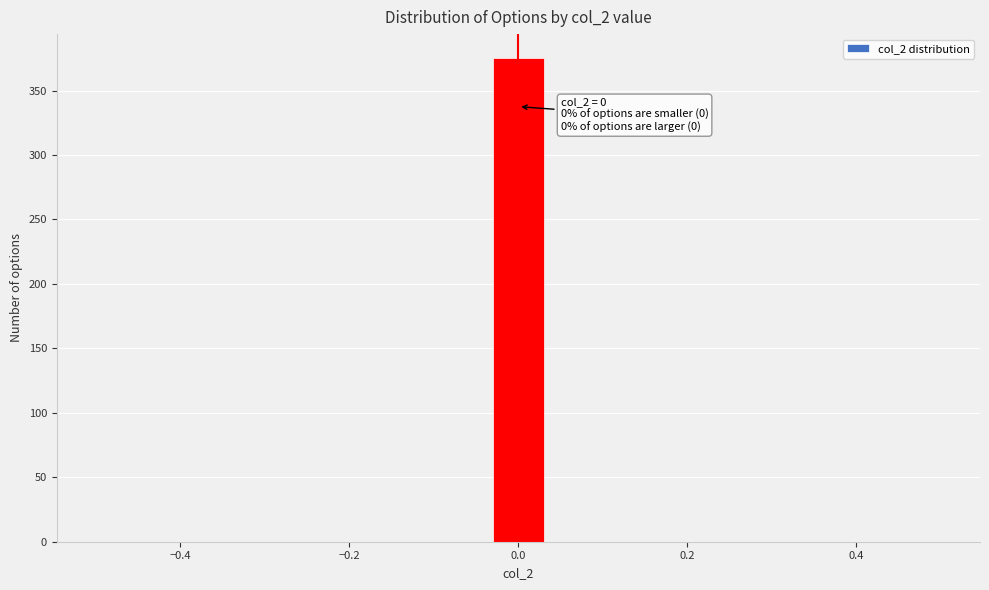

Read against the x-axis, roughly where is the centre of the tallest bar?

0.00